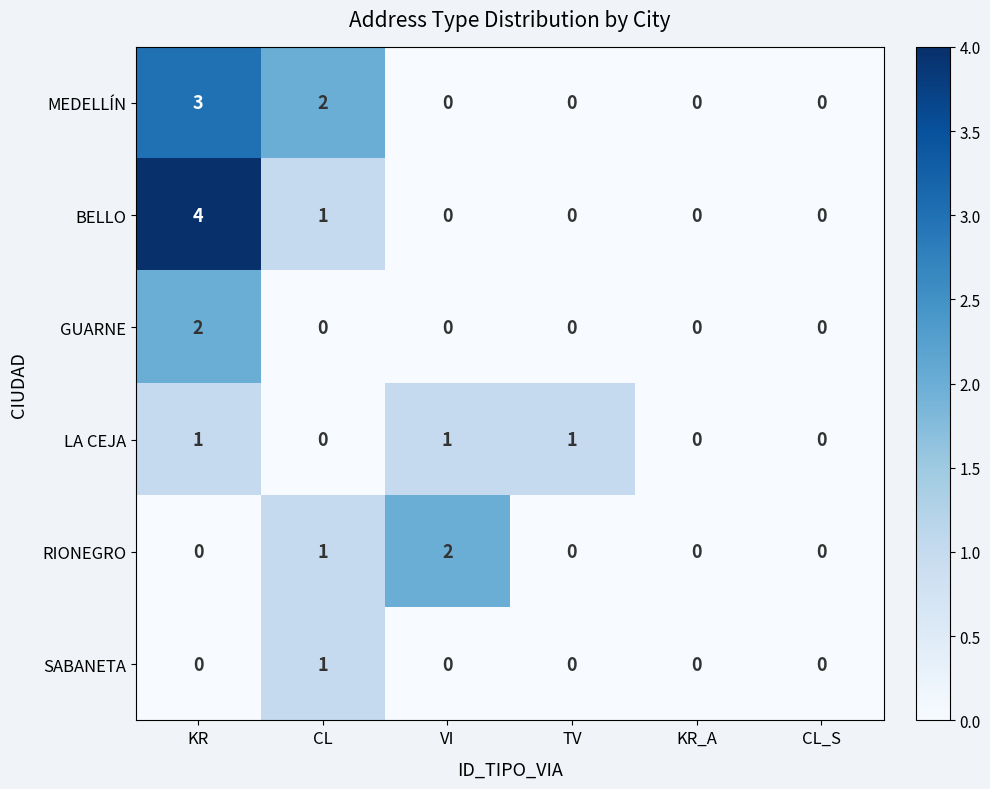

The BELLO series shows 2 at CL. True or false?

False